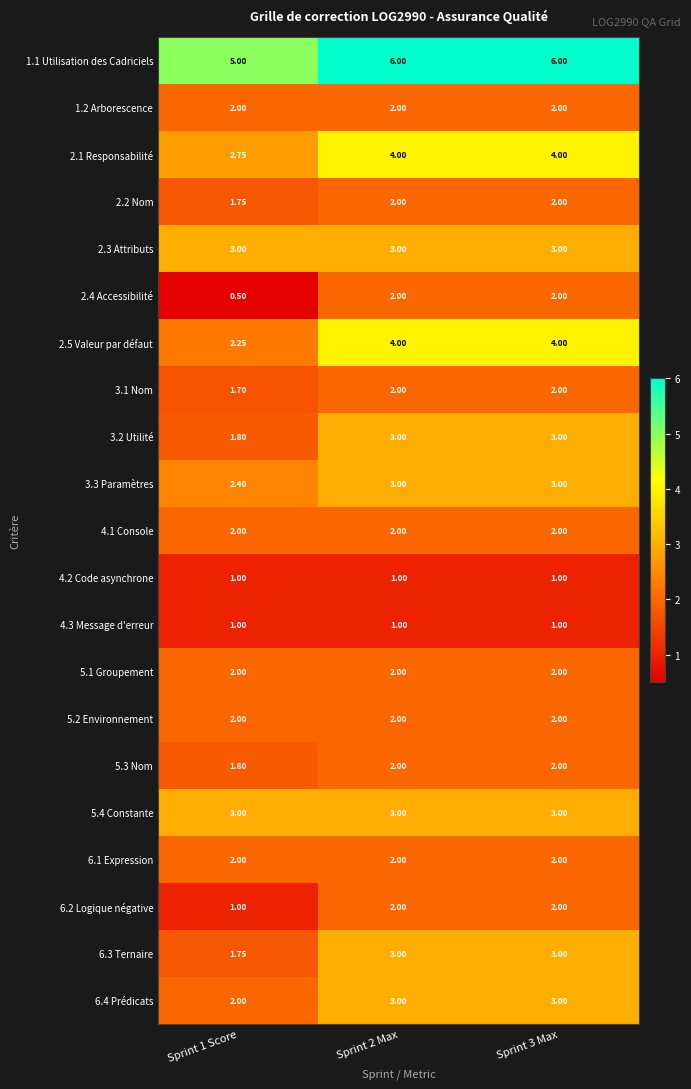

Is the value of 4.1 Console at Sprint 1 Score greater than the value of 5.3 Nom at Sprint 1 Score?

Yes